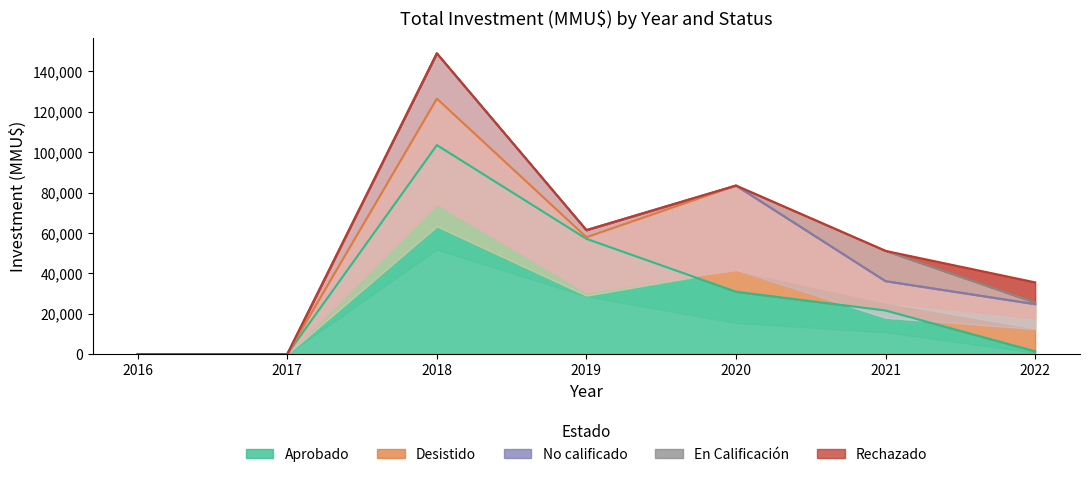

What is the average value of the En Calificación series?

2257